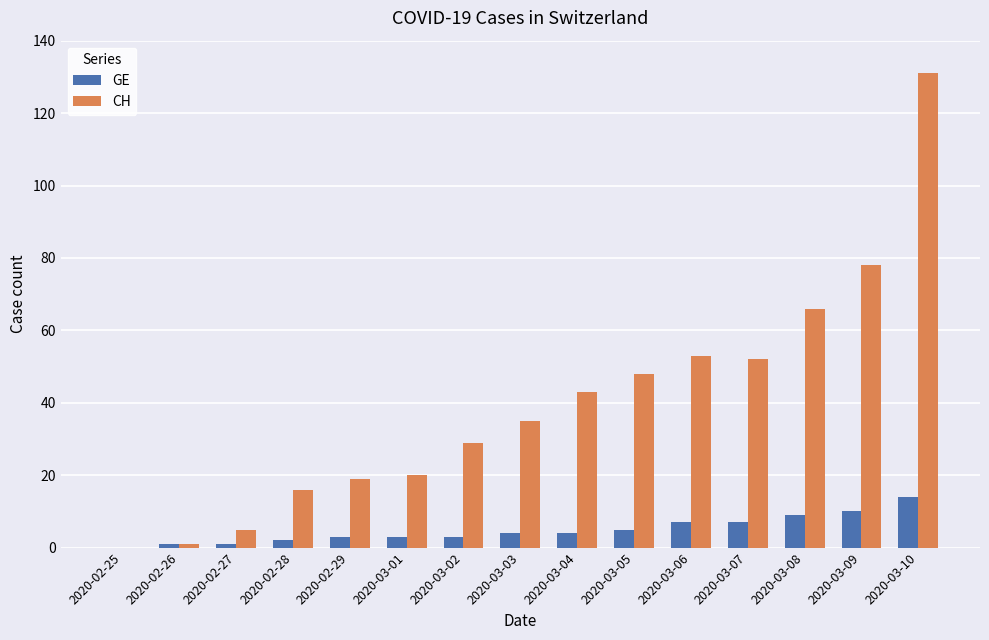

Is the value of CH at 2020-03-06 greater than the value of GE at 2020-03-05?

Yes